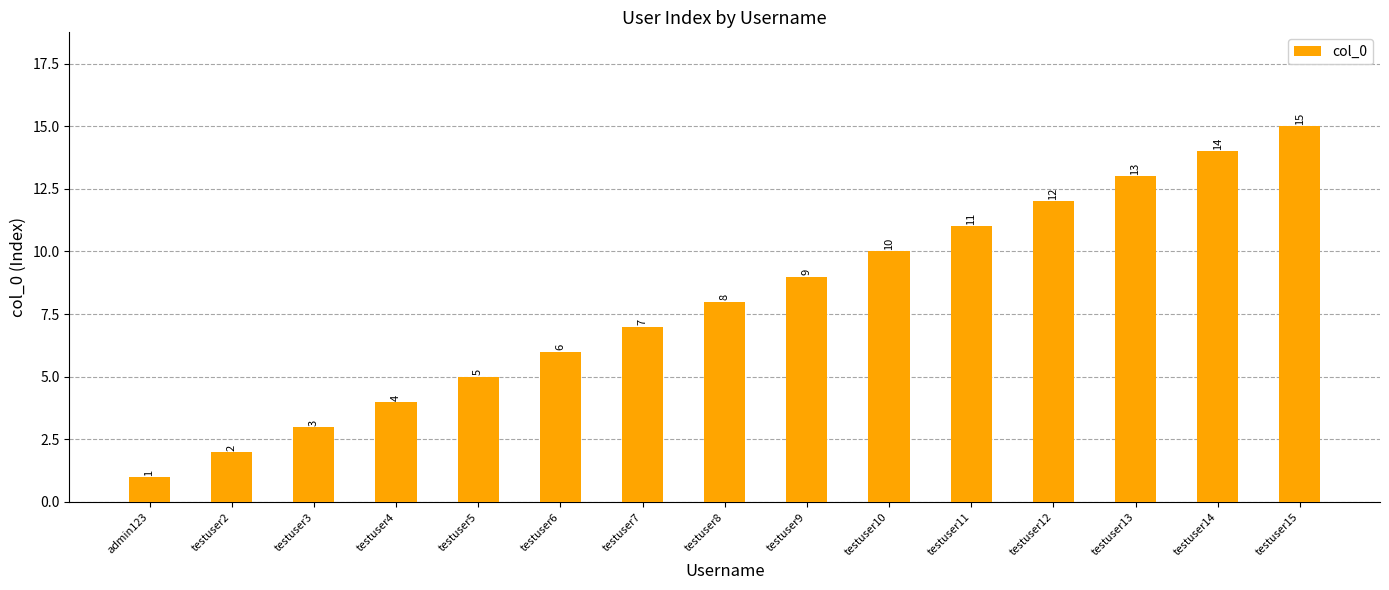

List the labels in order of value, largest first.

testuser15, testuser14, testuser13, testuser12, testuser11, testuser10, testuser9, testuser8, testuser7, testuser6, testuser5, testuser4, testuser3, testuser2, admin123